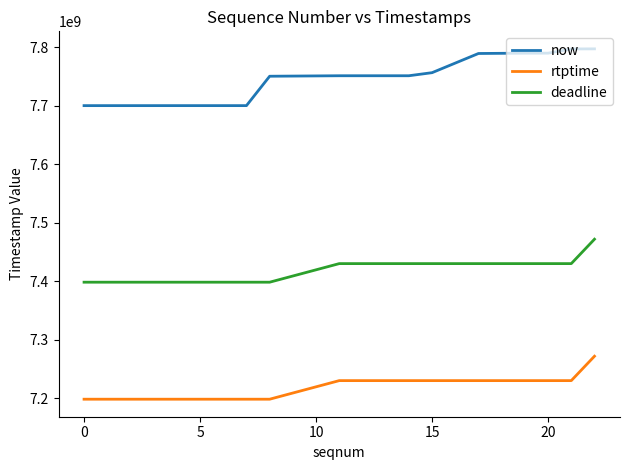

Which series has the largest range (max minus min)?

now